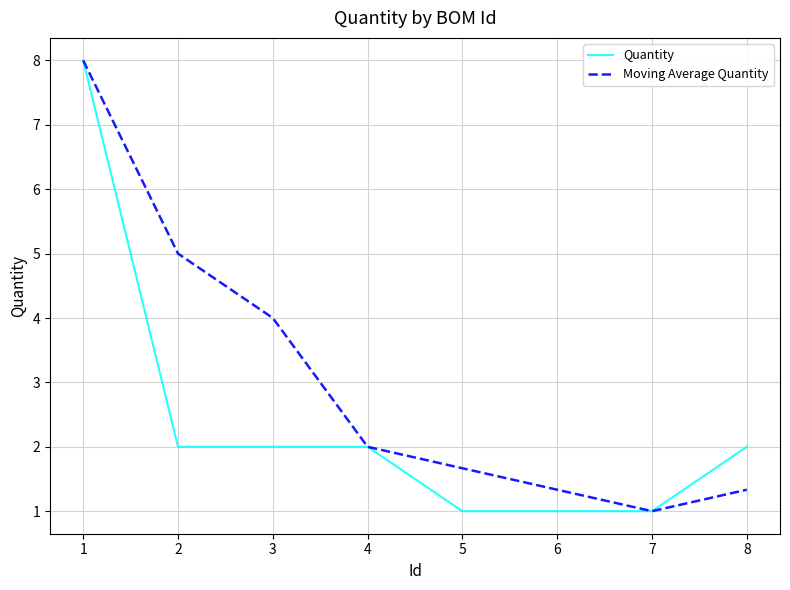

What is the maximum value for Quantity?

8.0